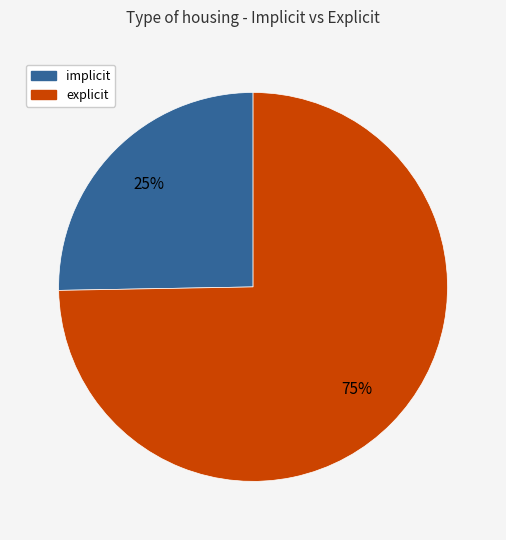

Does any single category account for the majority?

Yes